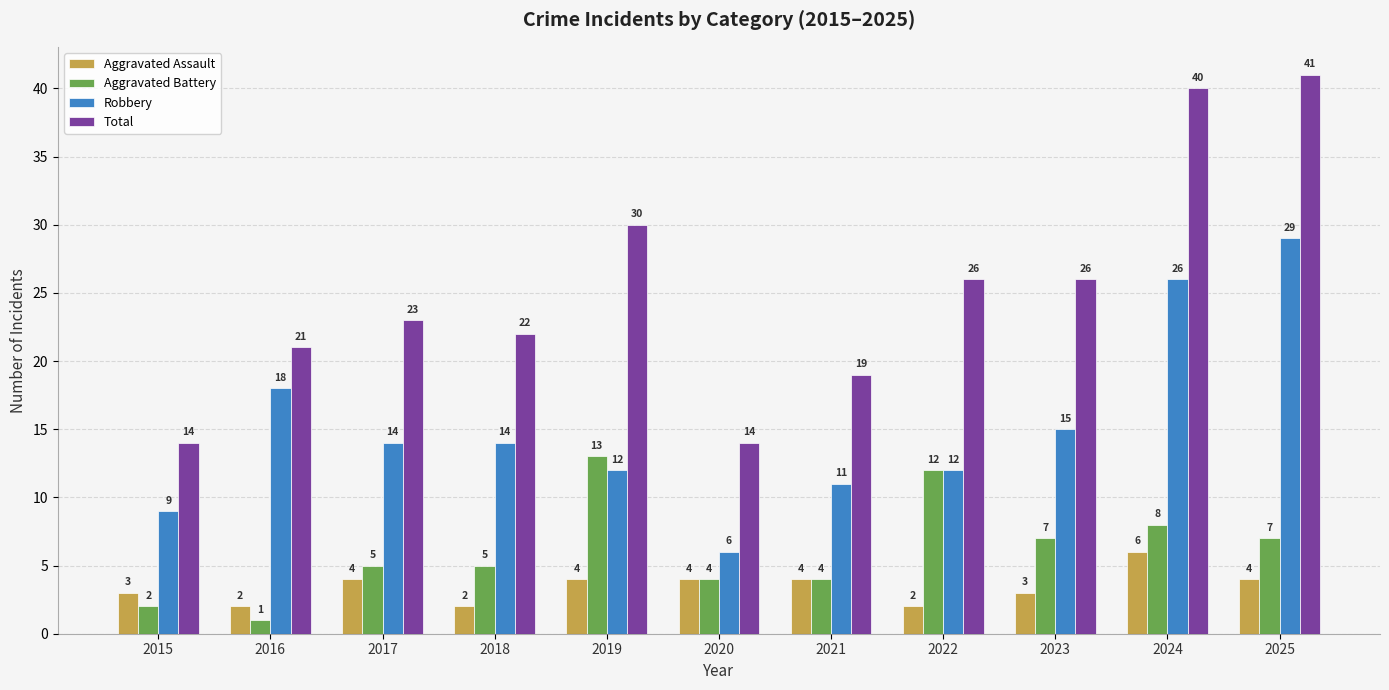

True or false: Aggravated Battery has a value of 7 at 2025.

True